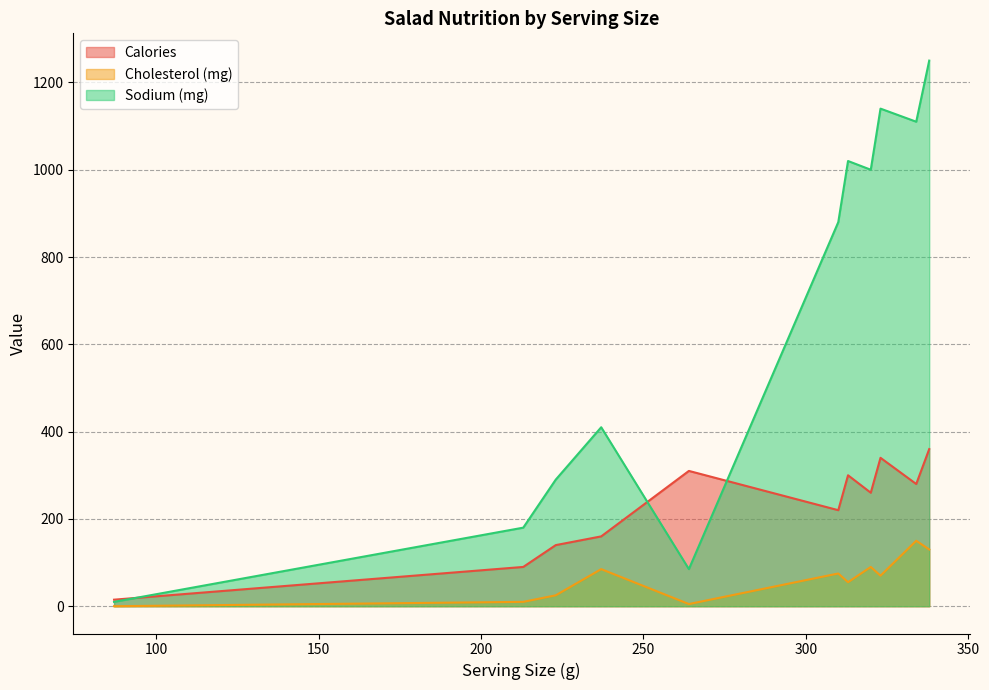

Does the chart have visible grid lines?

Yes